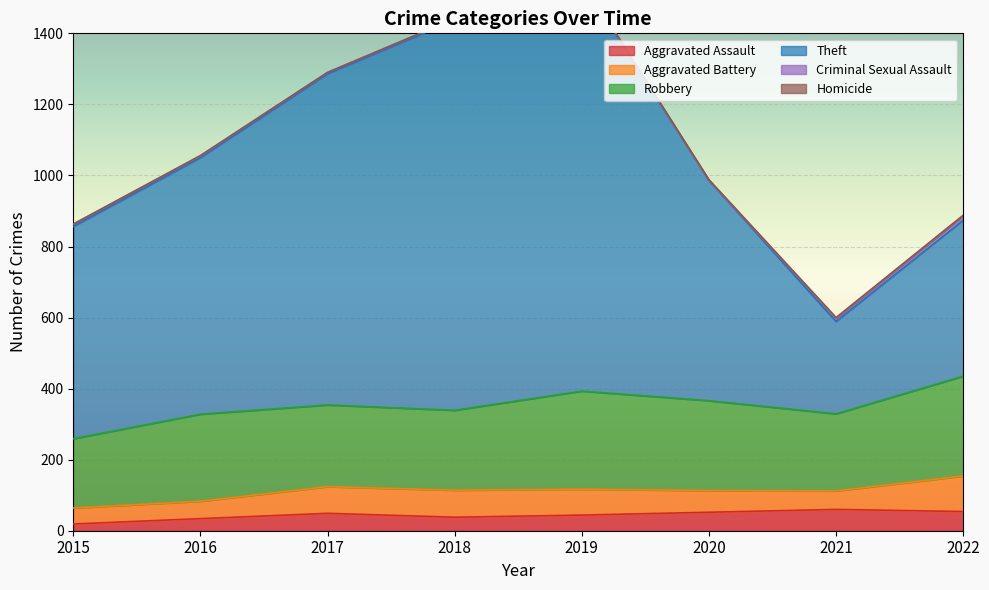

Which series changed the most between 2017 and 2022?

Theft